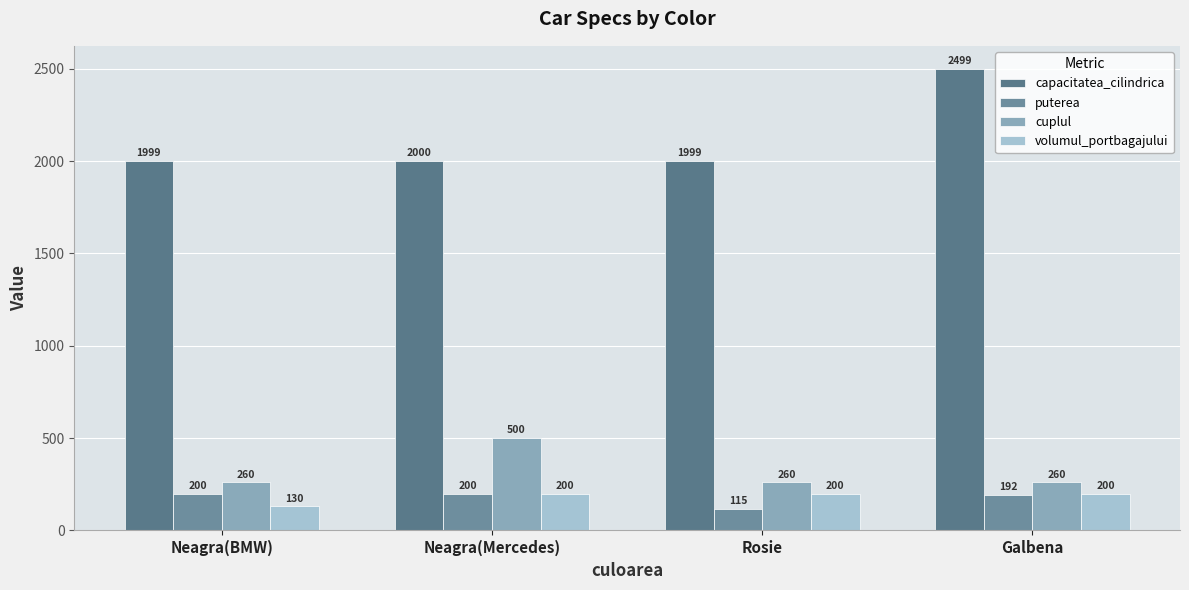

How many bars are there in each group?

4